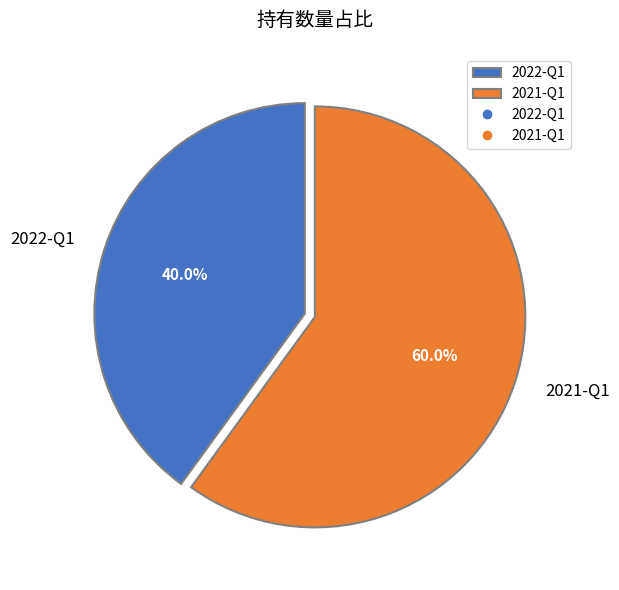

The 2021-Q1 slice represents 69% of the pie. True or false?

False